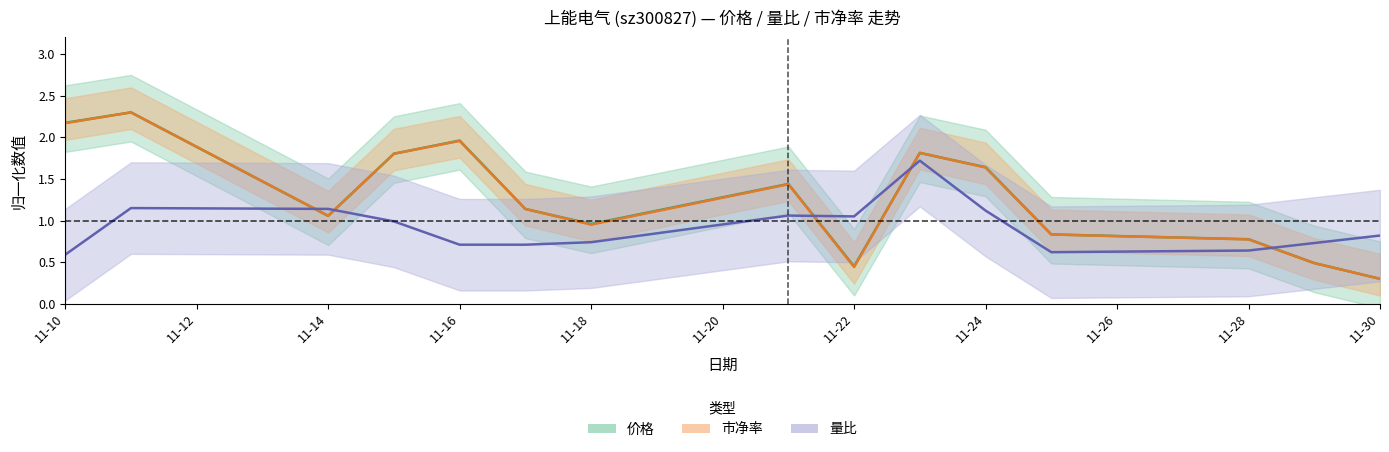

The value of 量比 at 2022-11-21 is 0.7. True or false?

False